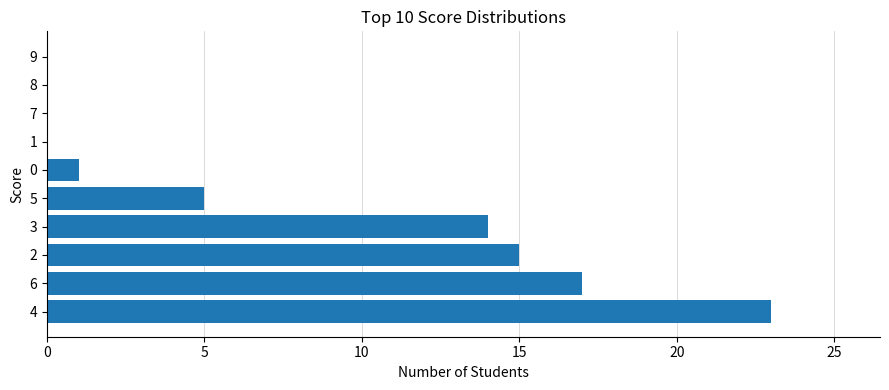

What is the sum of all values?

75